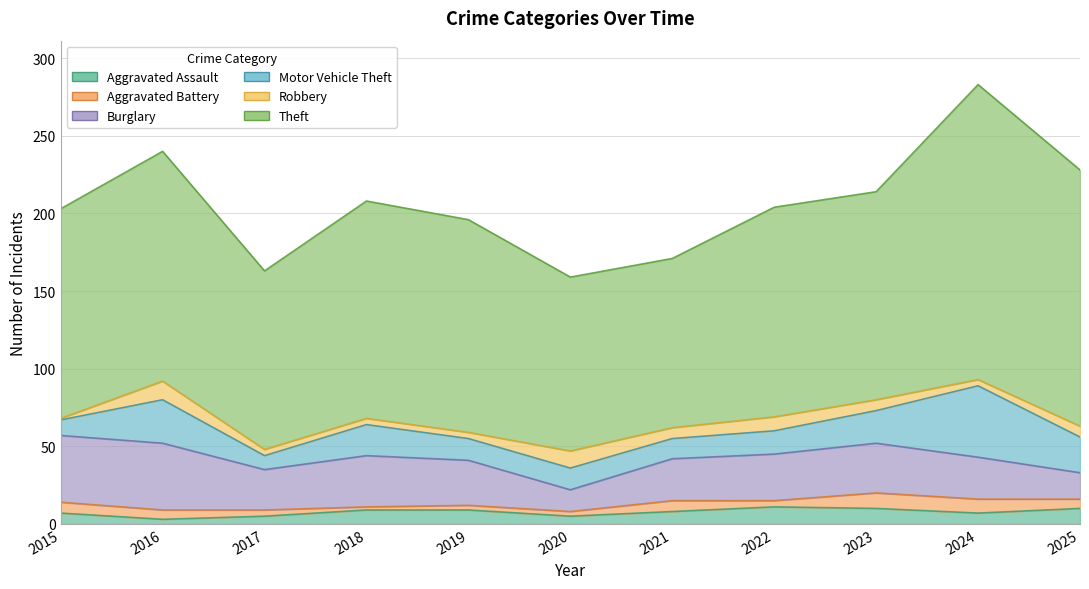

The value of Aggravated Battery at 2016 is 6. True or false?

True